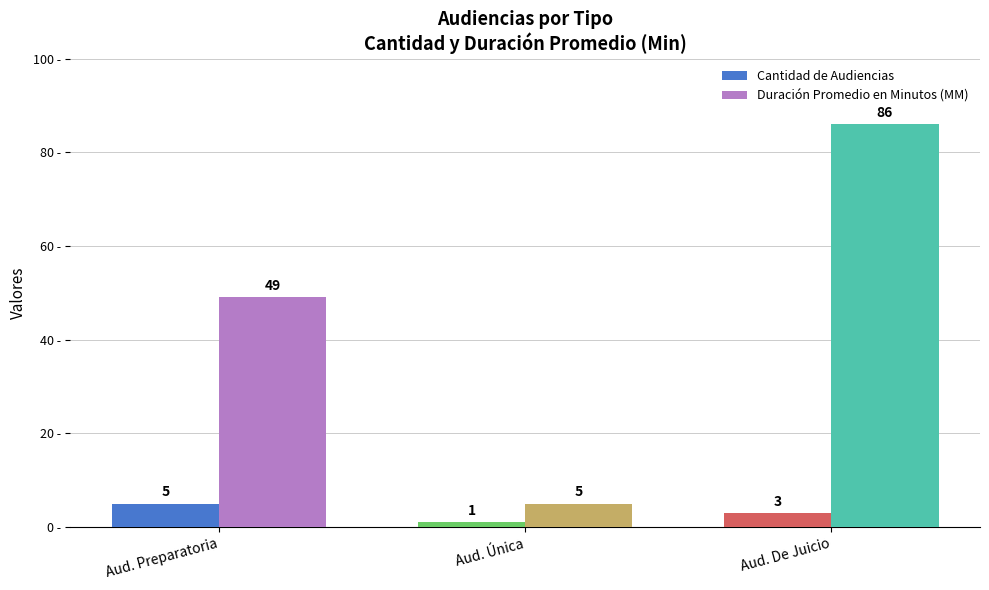

At which category does the chart reach its peak across all series?

Aud. De Juicio